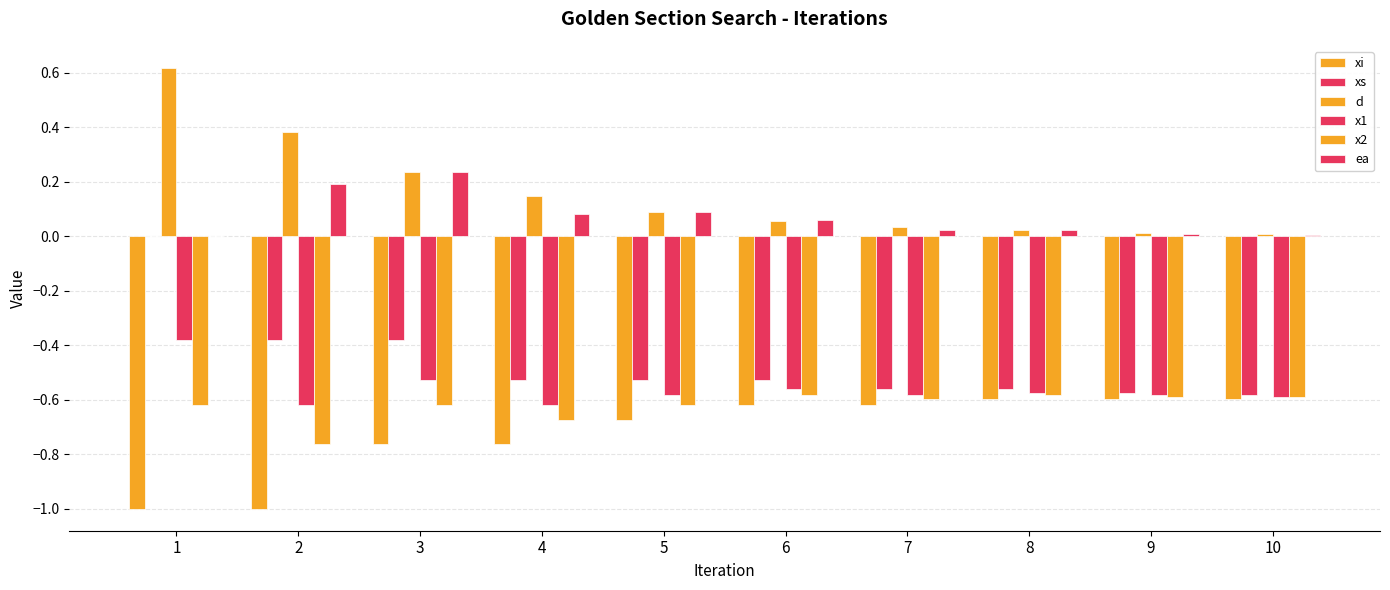

Between 7 and 9, which series saw the biggest shift?

d